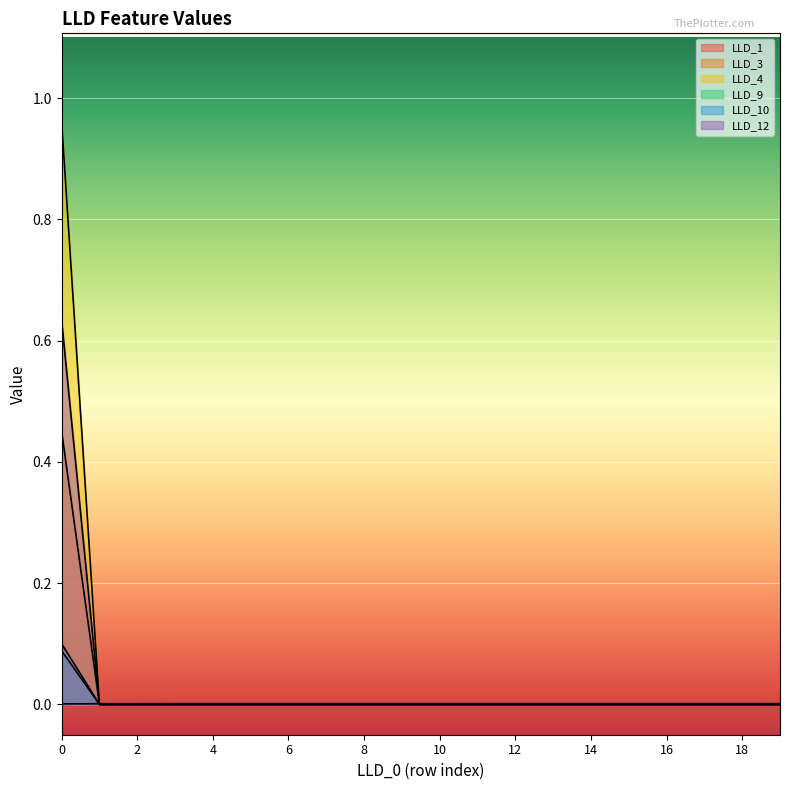

What are all the series names shown in the legend?

LLD_1, LLD_3, LLD_4, LLD_9, LLD_10, LLD_12